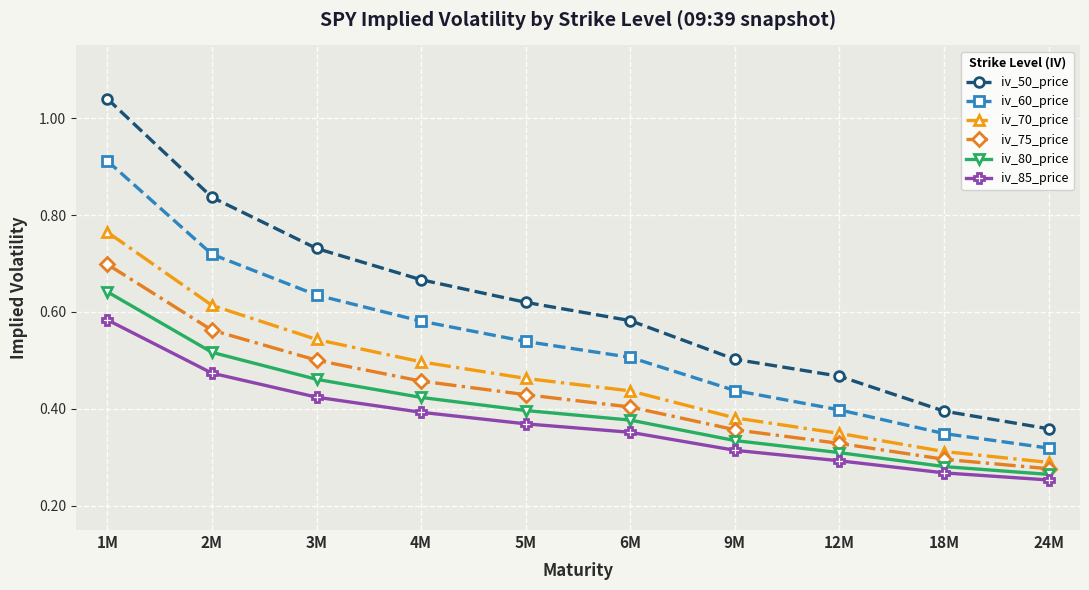

Is it true that iv_85_price equals 0.3 at 12M?

True